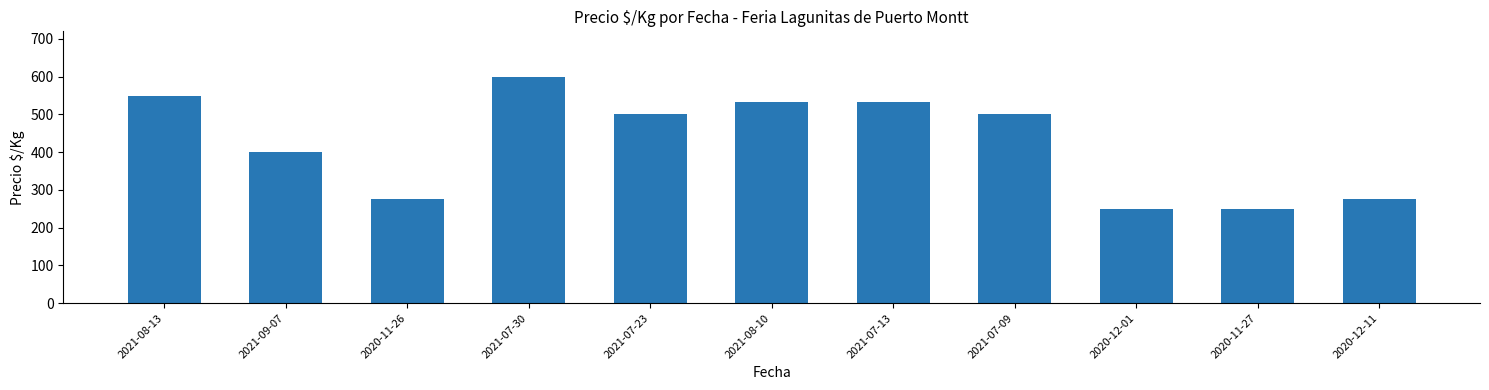

What is the change in value from 2021-08-13 to 2020-12-01?

-300